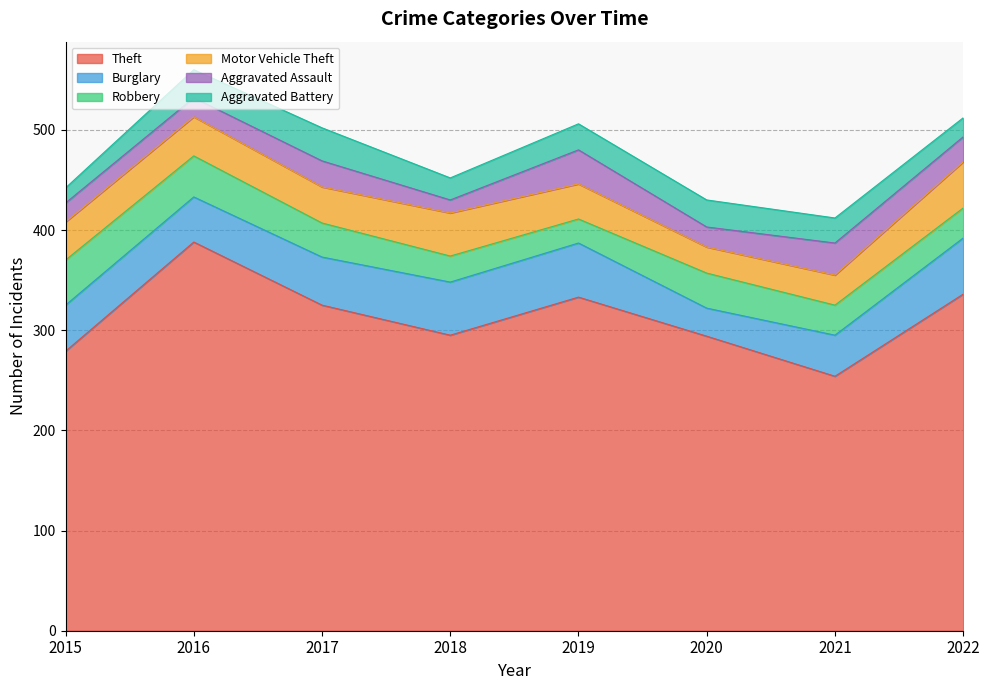

True or false: Aggravated Battery and Robbery intersect in this chart.

True